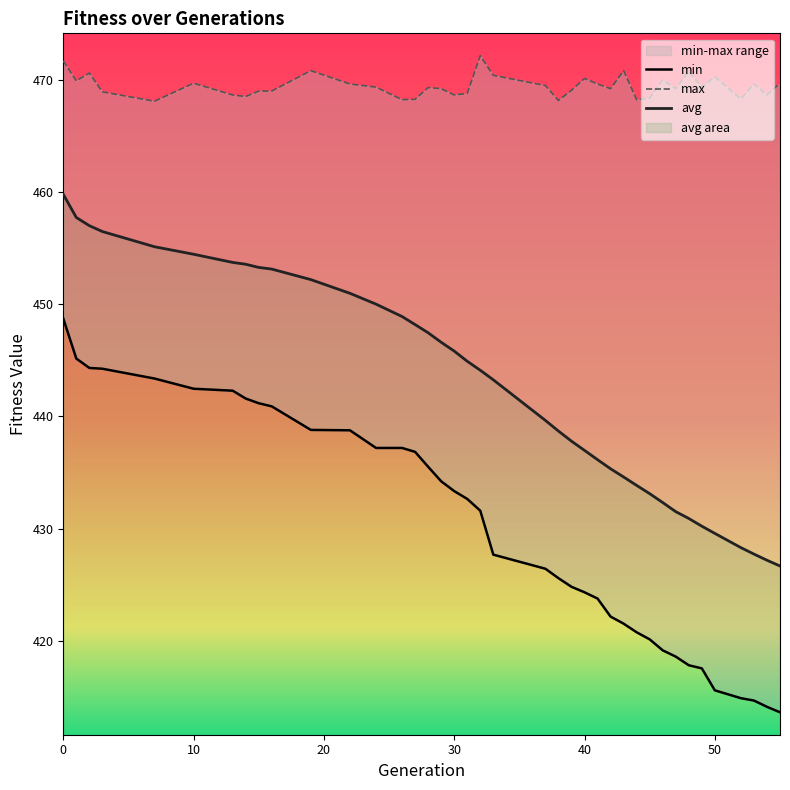

What is the average value of the avg series?

442.8